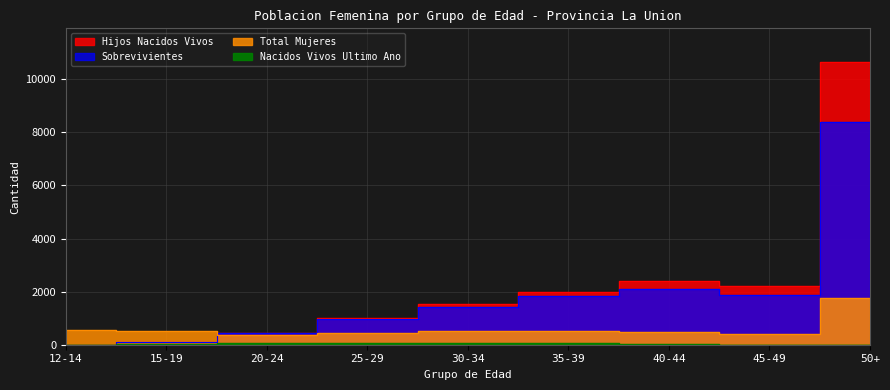

How many lines are shown in the chart?

4